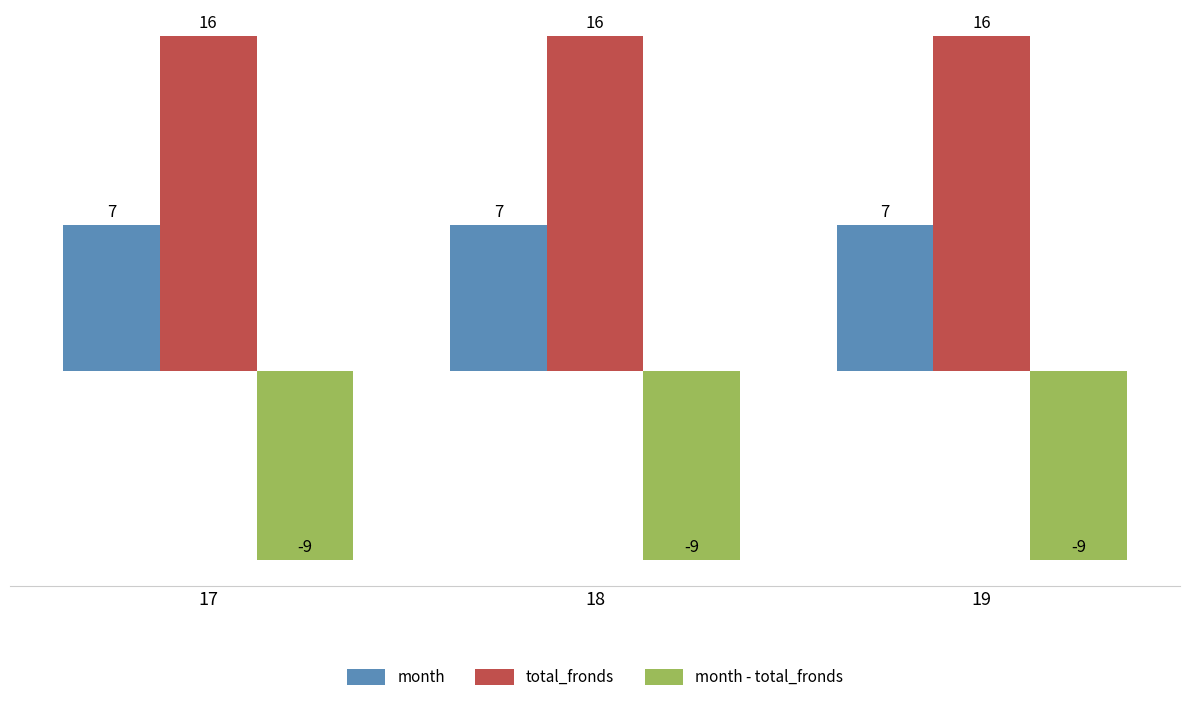

What is the sum of all month - total_fronds values?

-27